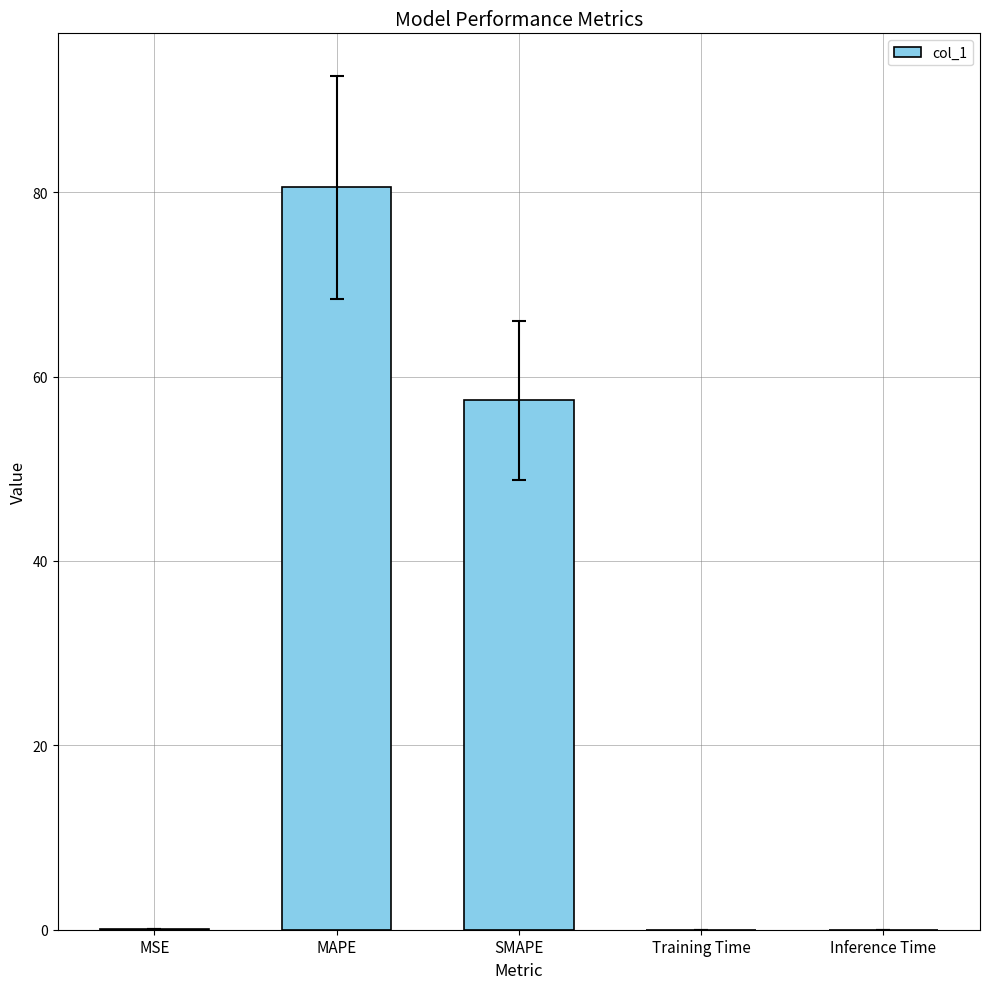

Is it true that the value at MAPE is 80.5?

True